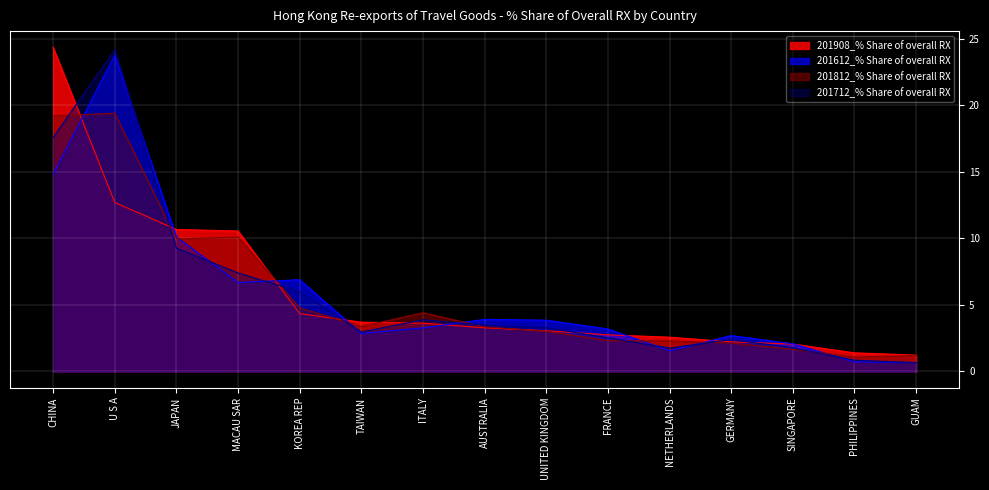

How many times do 201612_% Share of overall RX and 201712_% Share of overall RX cross each other?

9